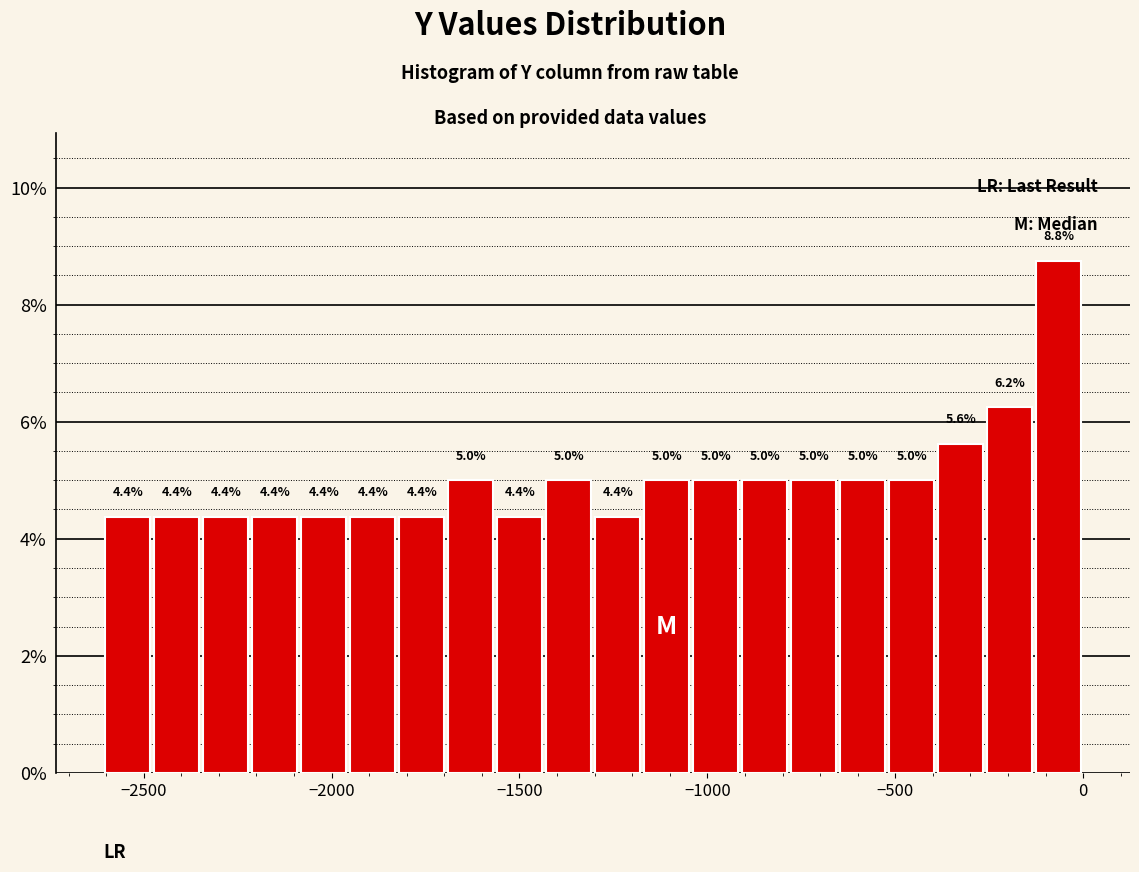

Read against the x-axis, roughly where is the centre of the tallest bar?

-50